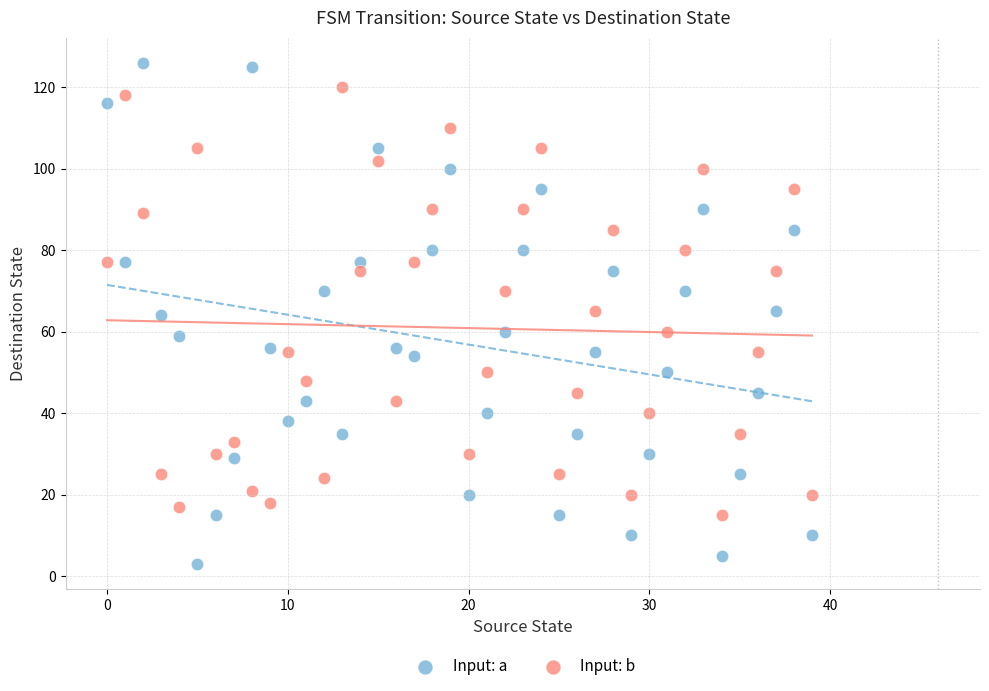

Which series has the widest spread of Y values?

Input: a